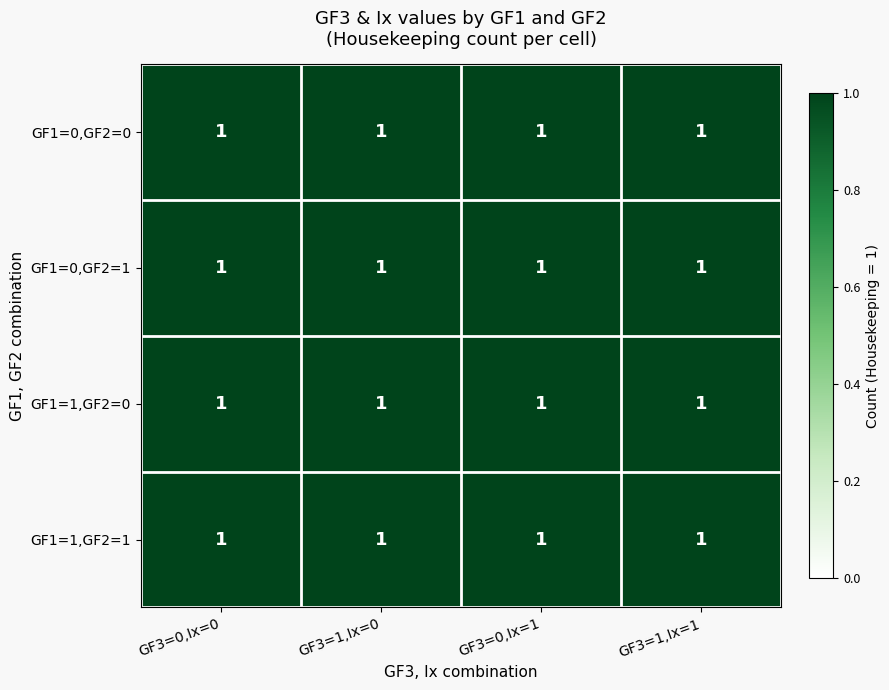

How many distinct data groups are displayed?

4